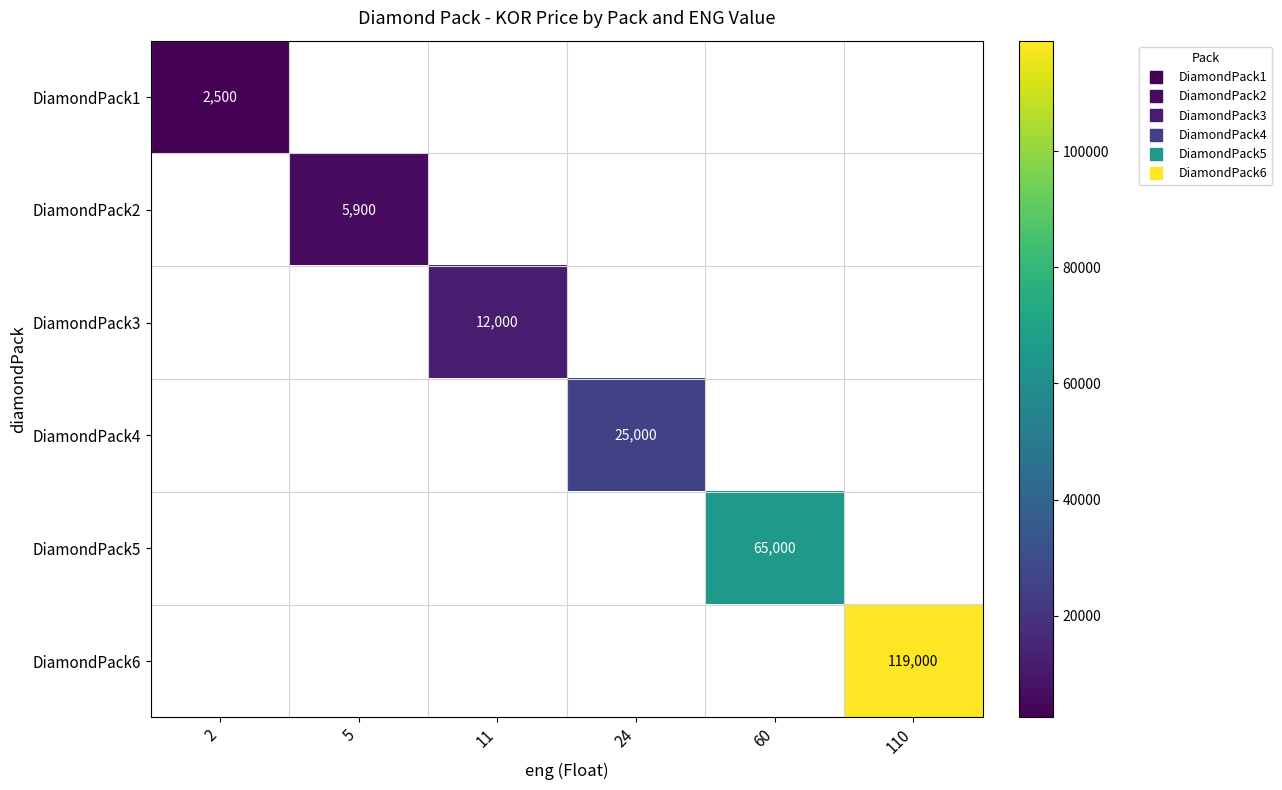

How many values in DiamondPack2 are above zero?

1